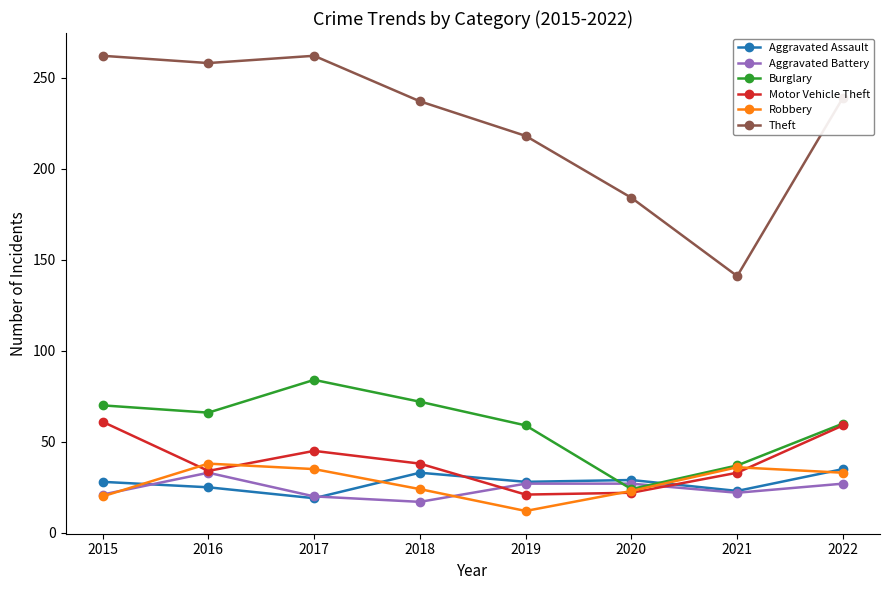

What are all the series names shown in the legend?

Aggravated Assault, Aggravated Battery, Burglary, Motor Vehicle Theft, Robbery, Theft